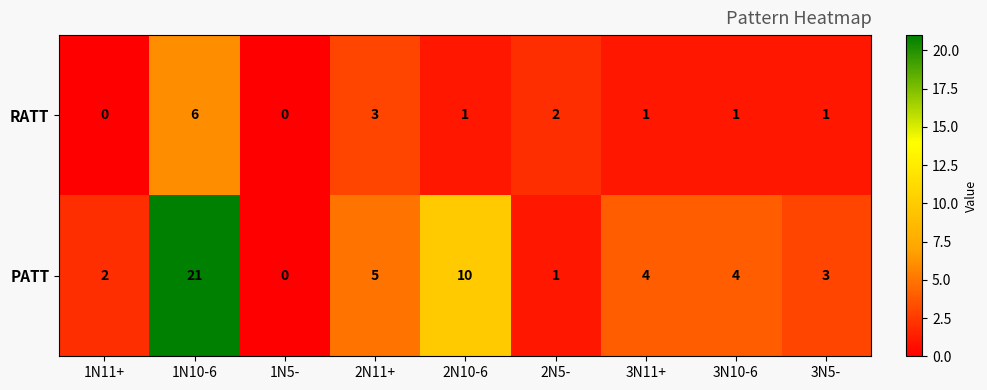

Between 1N10-6 and 3N10-6, which series saw the biggest shift?

PATT